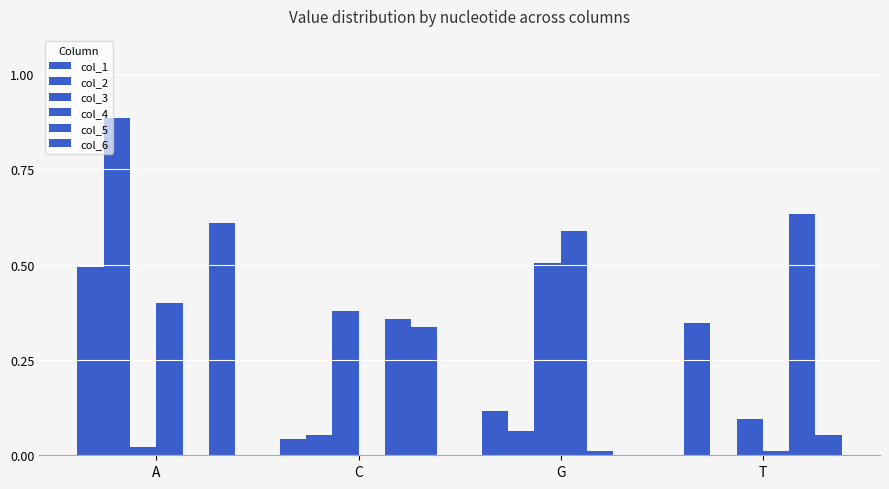

The value of col_2 at T is 0.0. True or false?

True